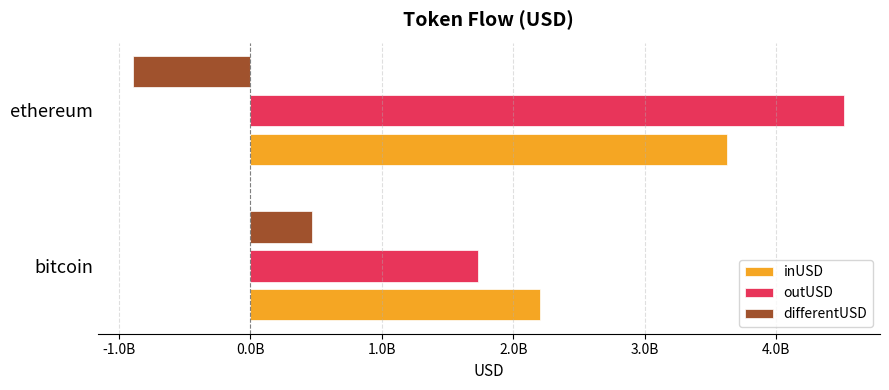

What is the difference between the maximum and minimum values in the outUSD series?

2785583582.4